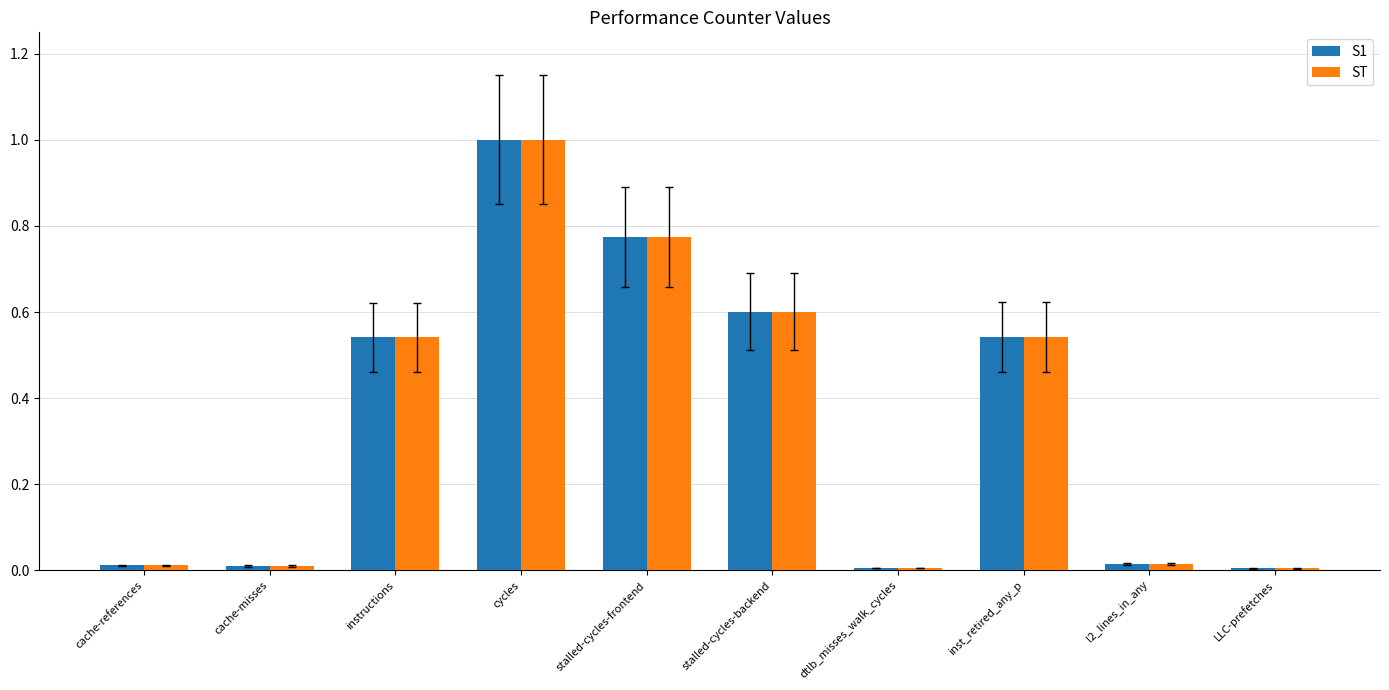

At which category does the chart reach its peak across all series?

cycles